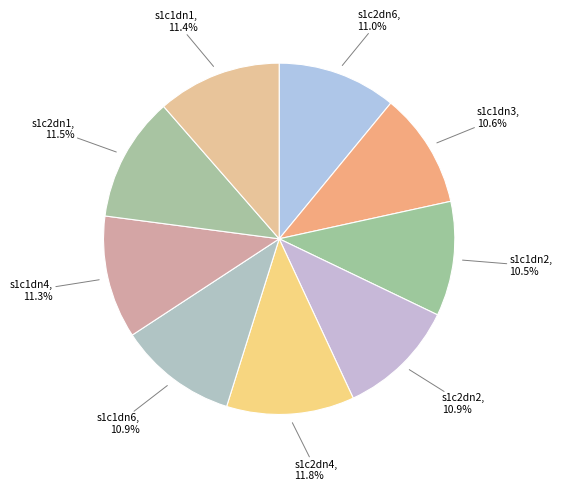

Count the number of slices in the pie.

9